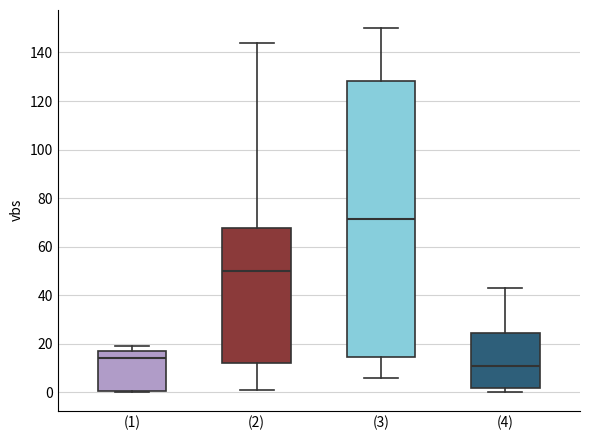

Reading left to right, transcribe this box plot: for each box, give where its median line is, the range the box spans, and where its two whiskers end, as read against the y-axis. The values are not printed on the chart, so give them approximately, as read against the axis.

(1): median 14, box 0 to 18, whiskers 0 (just below the box's lower edge) to 20
(2): median 50, box 12 to 68, whiskers 2 to 144
(3): median 72, box 14 to 128, whiskers 6 to 150
(4): median 12, box 2 to 24, whiskers 0 to 44